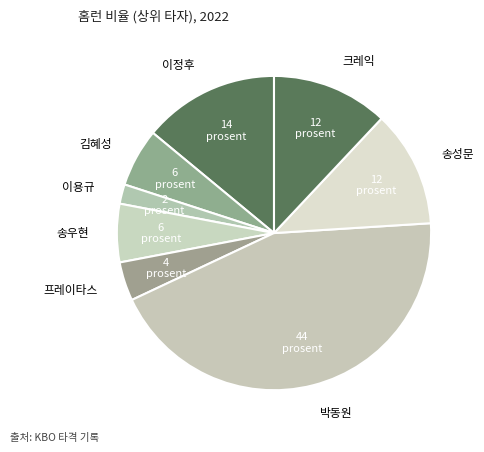

The 이정후 slice represents 14% of the pie. True or false?

True